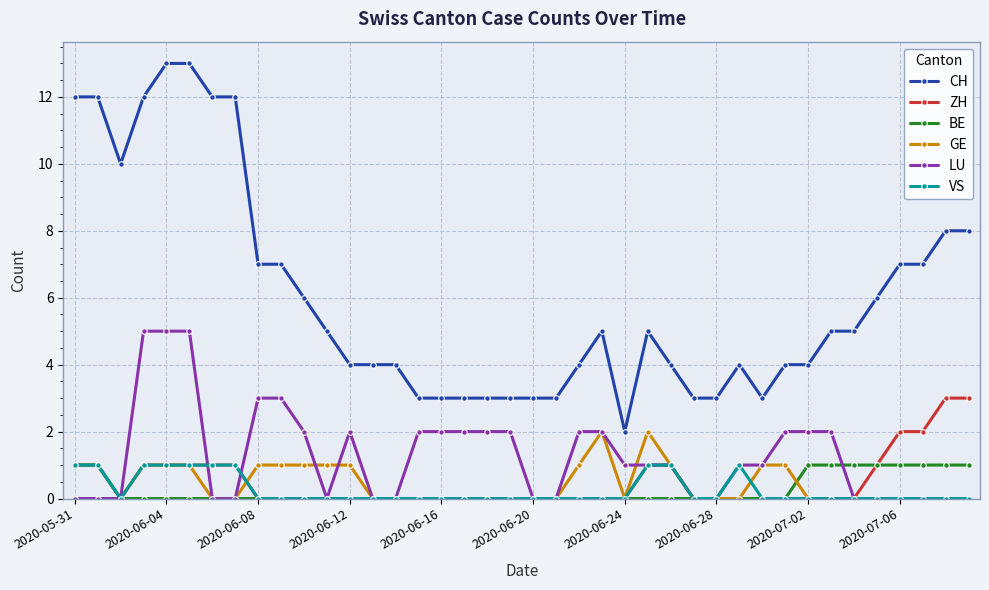

True or false: VS and CH cross at least once.

False